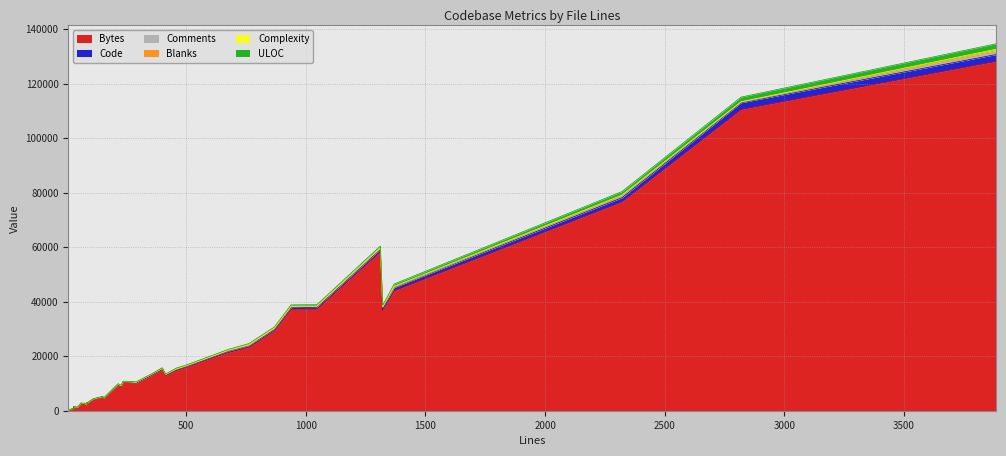

At 87, list the series in order from largest to smallest.

Bytes, ULOC, Comments, Code, Blanks, Complexity